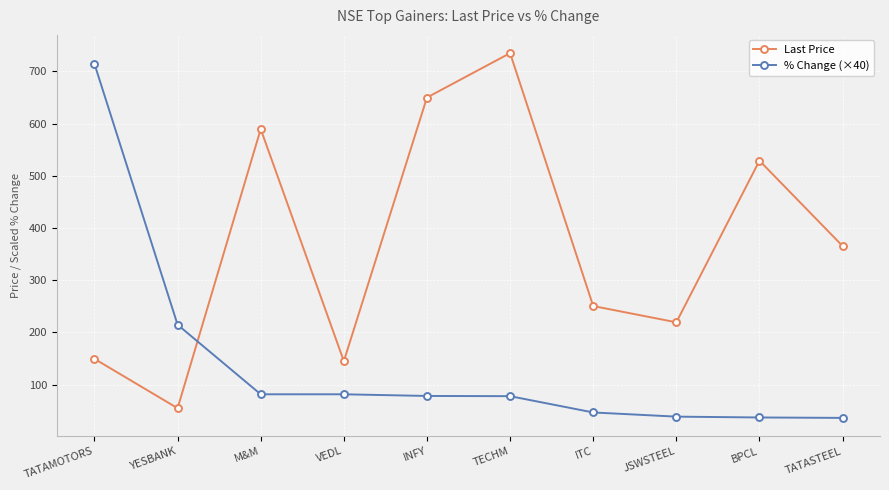

Between which two adjacent categories do Last Price and % Change (×40) first intersect?

YESBANK and M&M